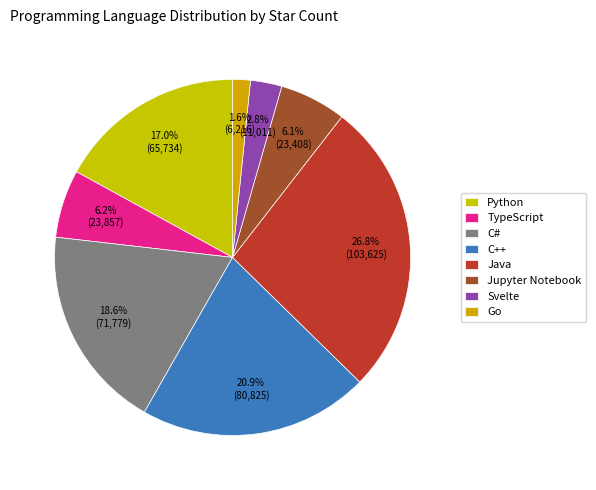

Is the sum of Java and Svelte greater than half?

No